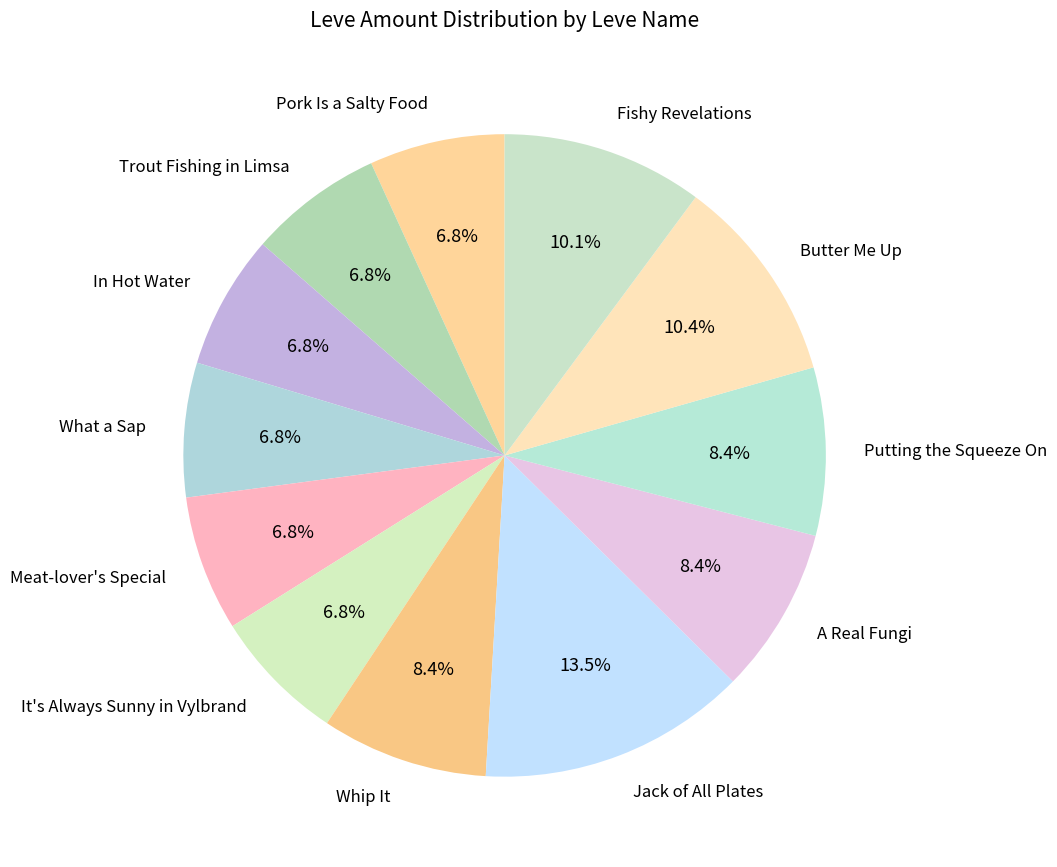

To the nearest percent, what portion does It's Always Sunny in Vylbrand represent?

7%